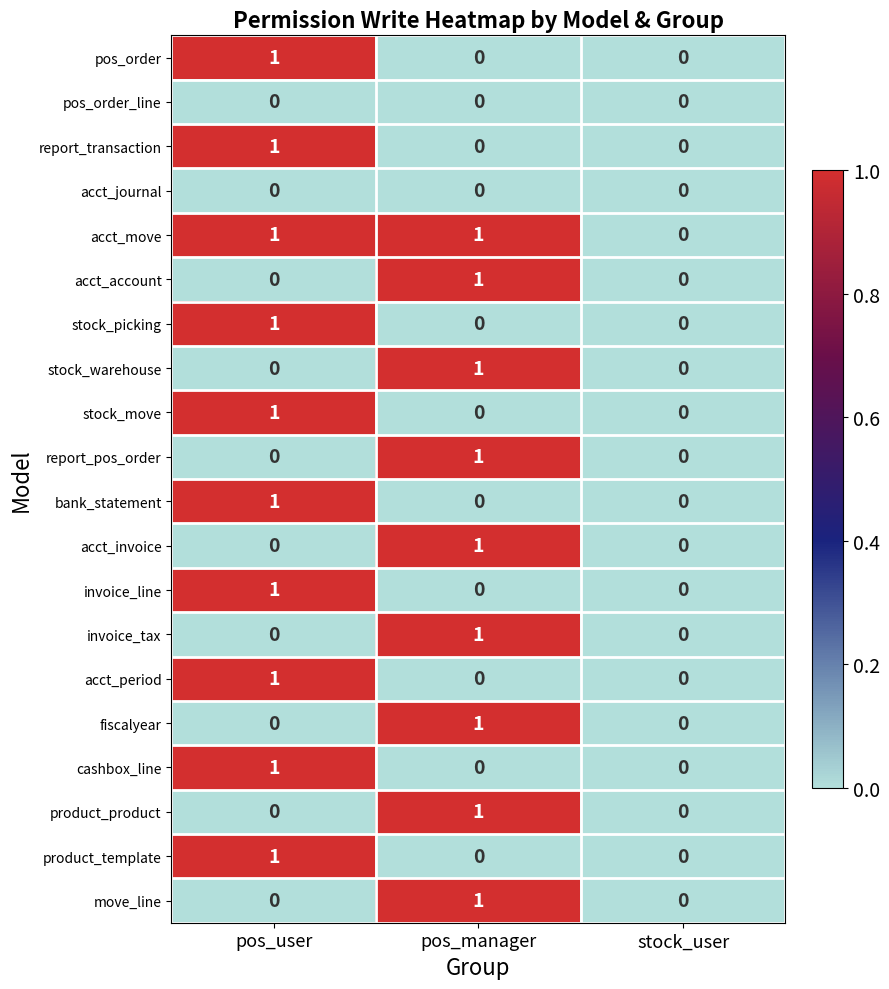

How many distinct data groups are displayed?

20